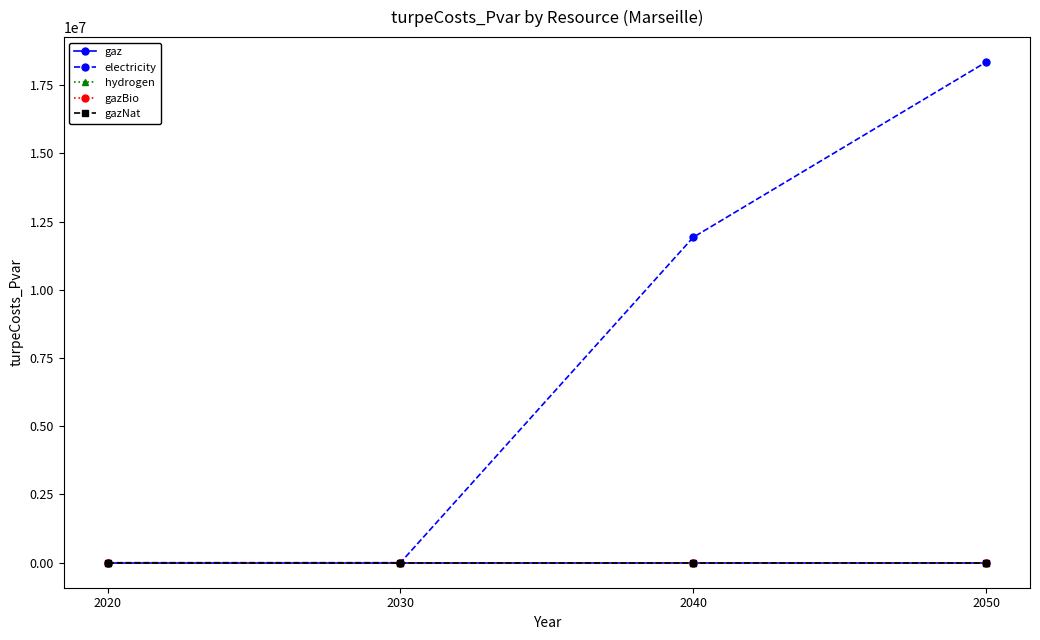

Where does the electricity series first go above 11927131?

2040